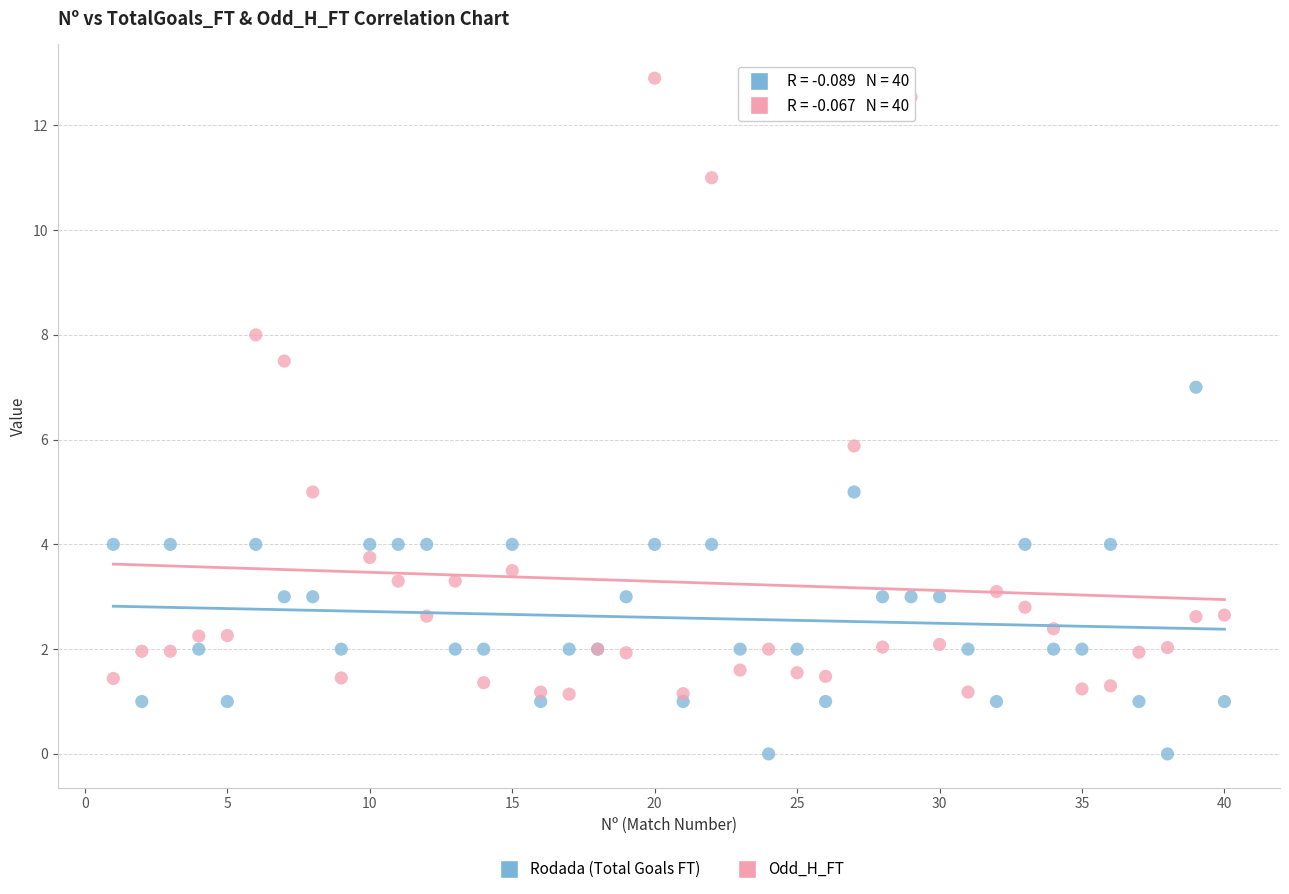

What is the X range (max minus min) for the scatter plot?

39.0